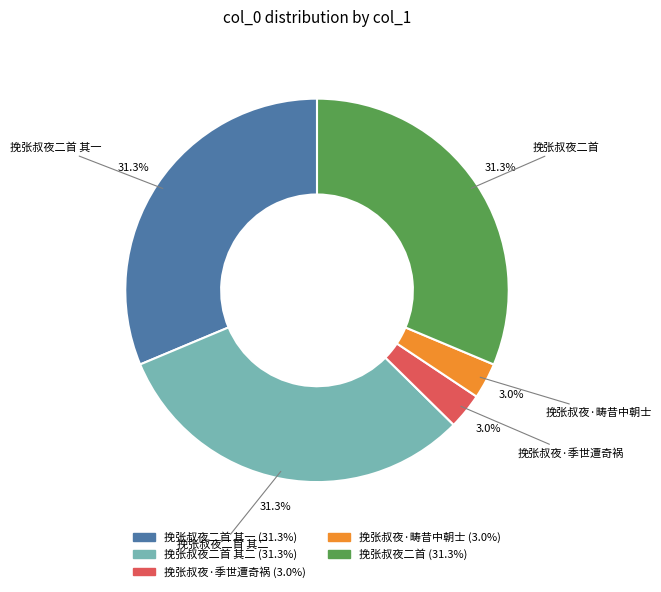

Is there any slice that represents more than half of the pie?

No